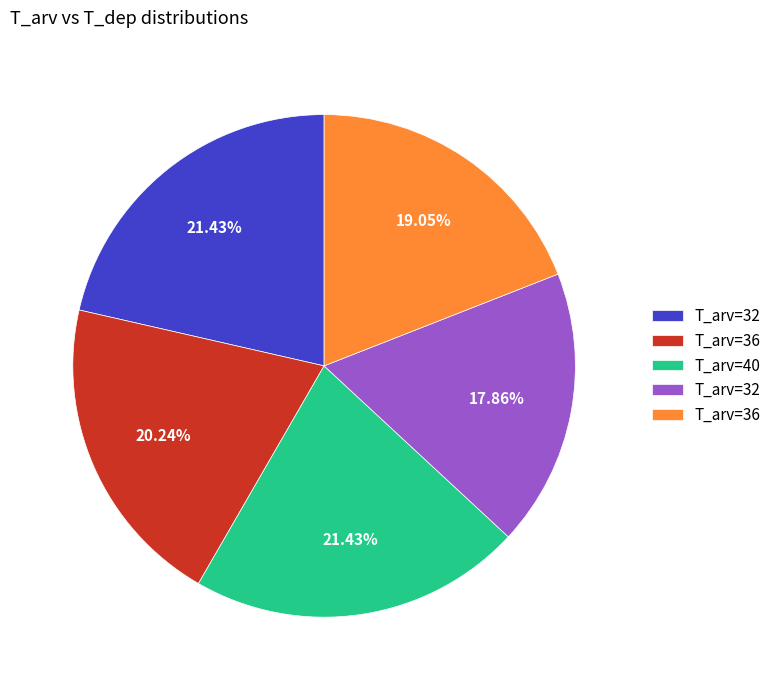

Is there any slice that represents more than half of the pie?

No